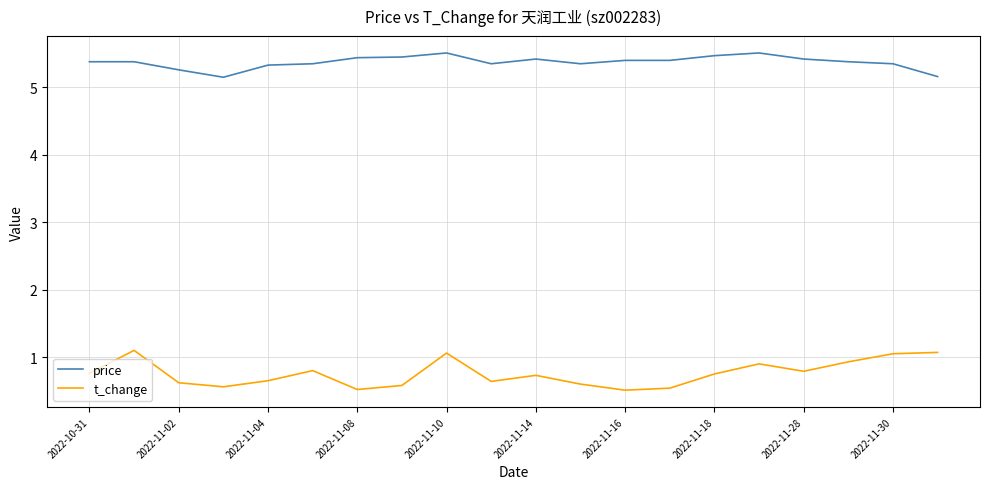

True or false: t_change and price intersect in this chart.

False